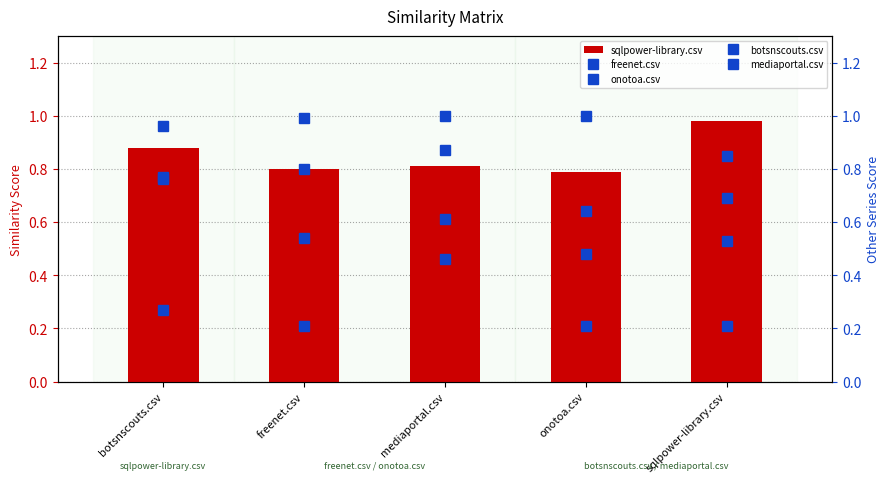

Reading right to left, extract all data points from this chart.

sqlpower-library.csv: sqlpower-library.csv=1.0	onotoa.csv=0.8	mediaportal.csv=0.8	freenet.csv=0.8	botsnscouts.csv=0.9
freenet.csv: sqlpower-library.csv=0.7	onotoa.csv=0.6	mediaportal.csv=0.6	freenet.csv=1.0	botsnscouts.csv=0.8
onotoa.csv: sqlpower-library.csv=0.8	onotoa.csv=1.0	mediaportal.csv=0.9	freenet.csv=0.8	botsnscouts.csv=0.8
botsnscouts.csv: sqlpower-library.csv=0.5	onotoa.csv=0.5	mediaportal.csv=0.5	freenet.csv=0.5	botsnscouts.csv=1.0
mediaportal.csv: sqlpower-library.csv=0.2	onotoa.csv=0.2	mediaportal.csv=1.0	freenet.csv=0.2	botsnscouts.csv=0.3